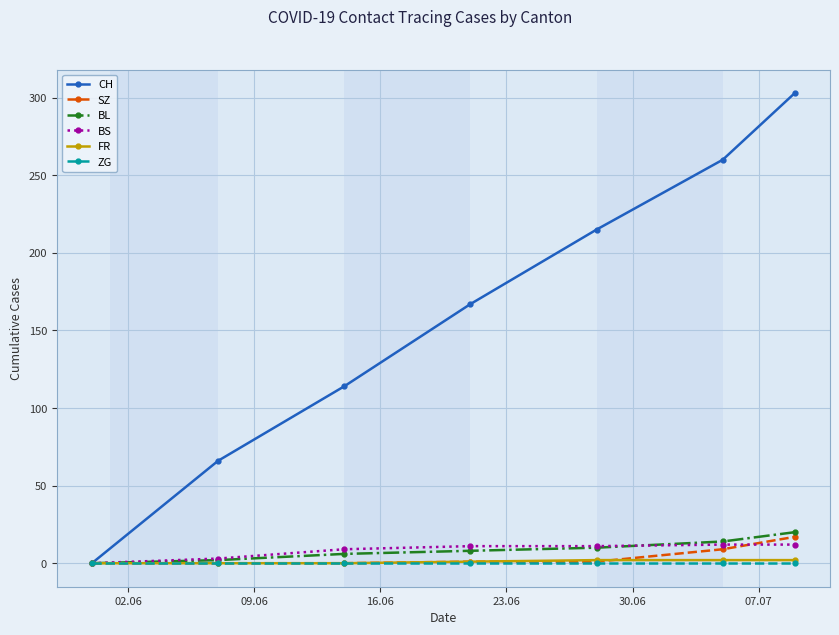

Which series has the largest total across all categories?

CH